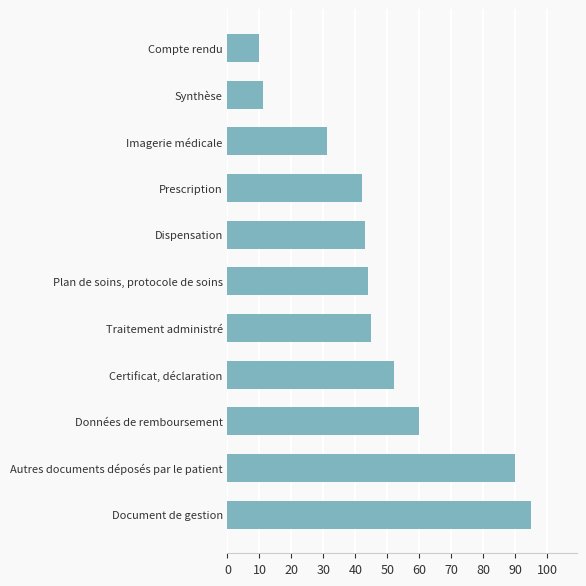

What is the label of the 8th bar from the top?

Certificat, déclaration